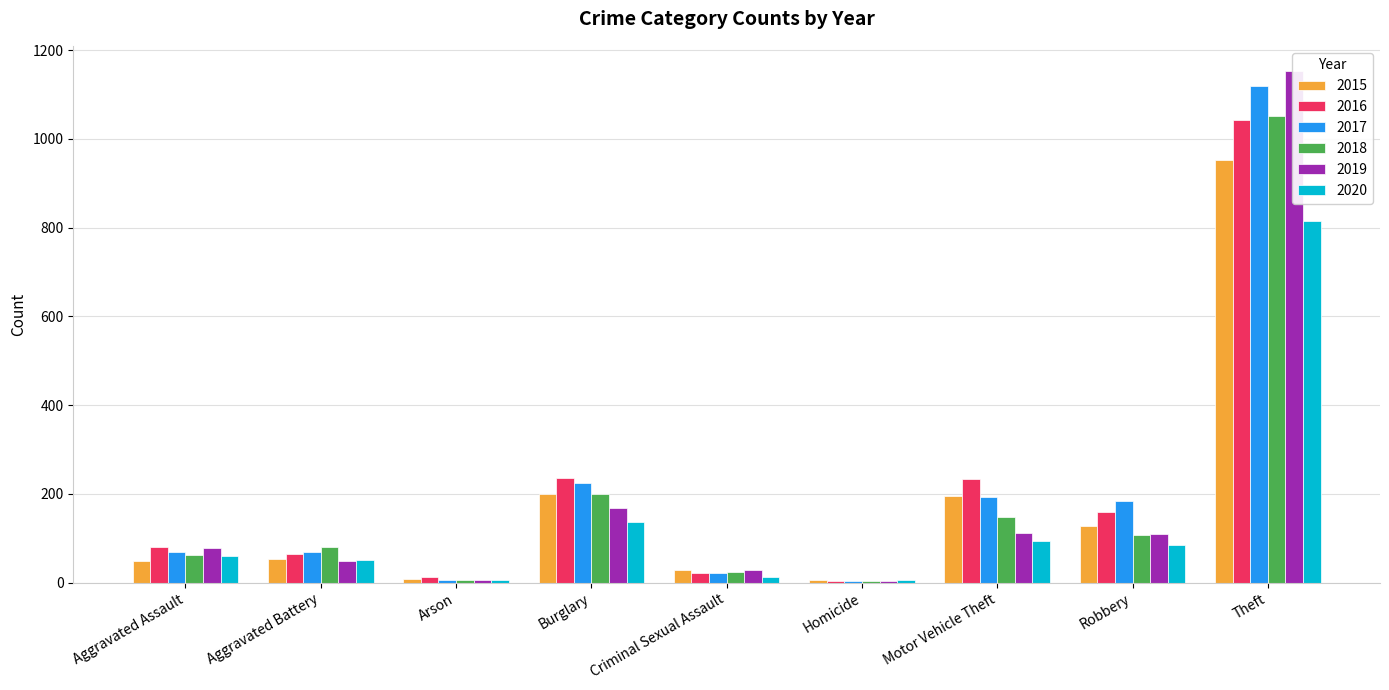

How many data points does each series have?

9